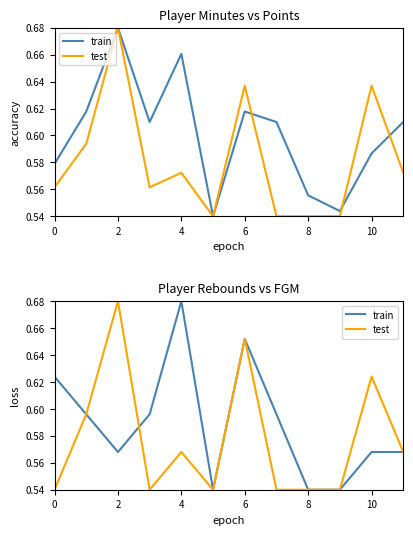

At how many categories does at least one series exceed 0?

12